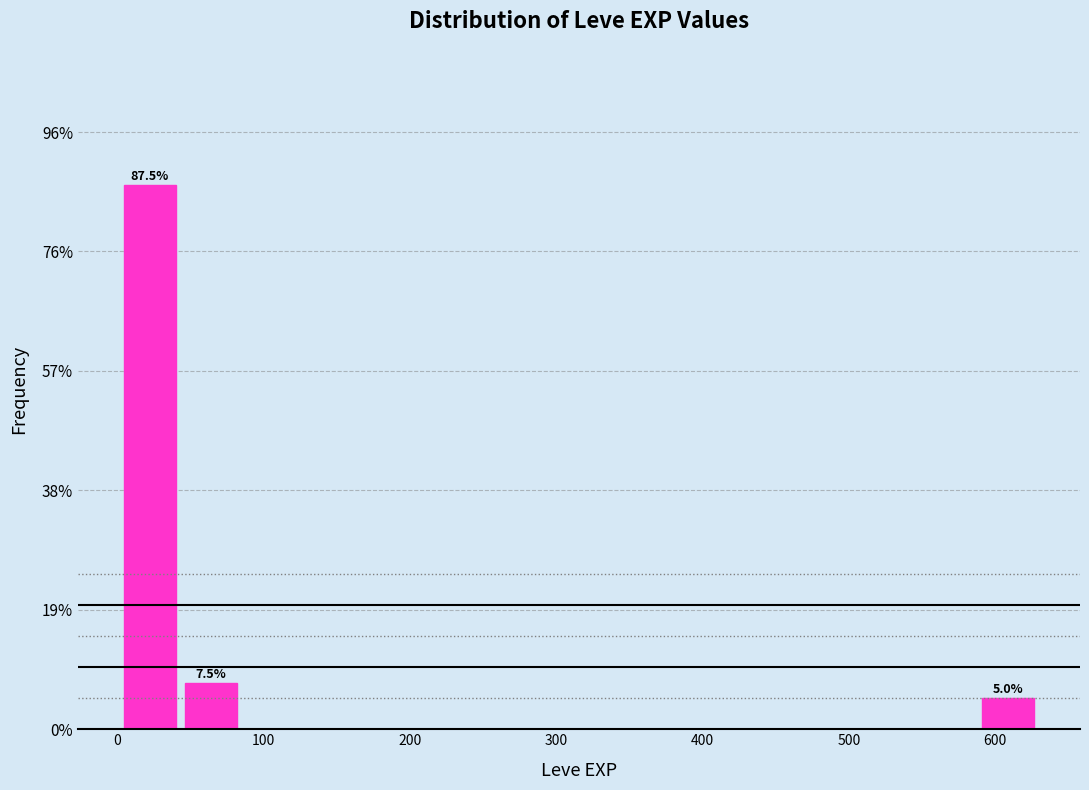

Over which range of the x-axis is the bar tallest?

0 to 40